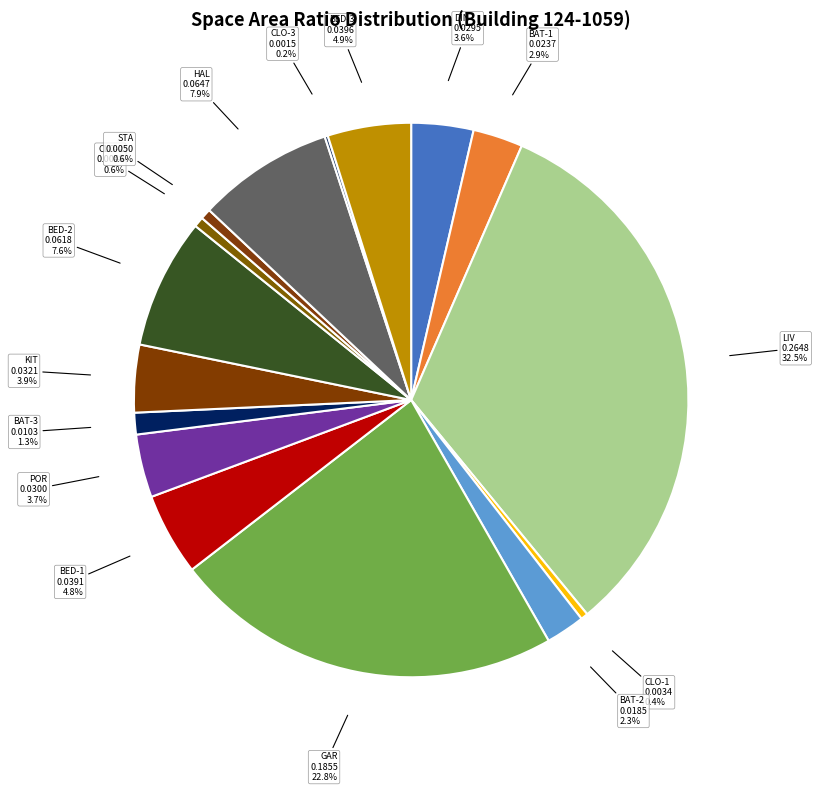

Does any single category account for the majority?

No